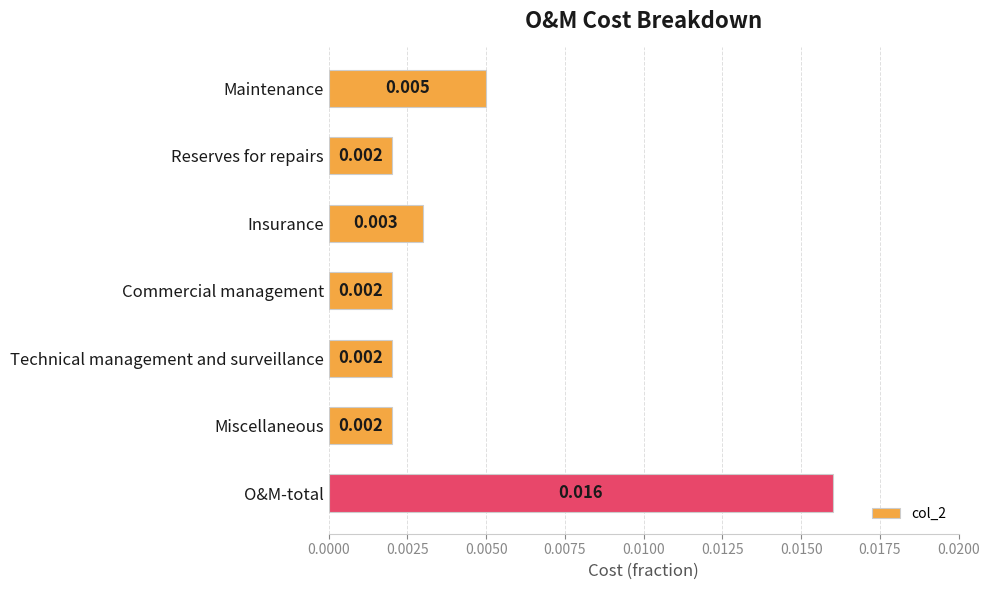

Are the bars horizontal?

Yes